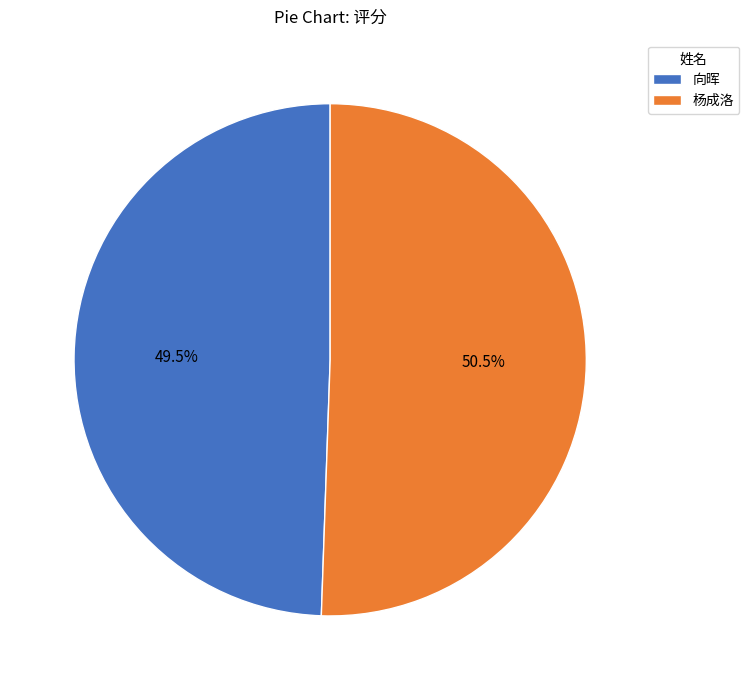

Do 杨成洛 and 向晖 together represent more than half of the pie?

Yes